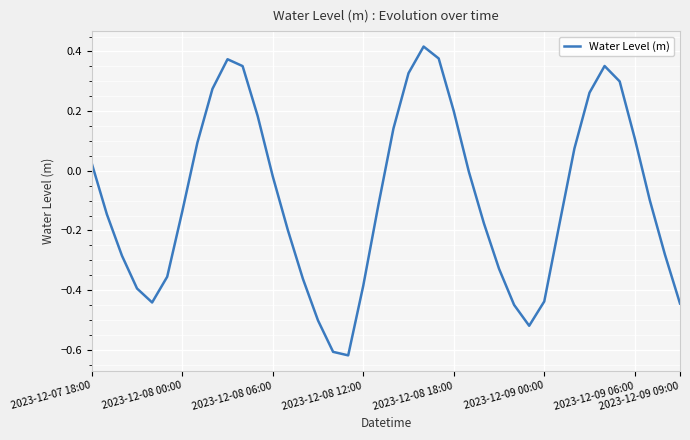

What is the difference between the maximum and minimum values?

1.0